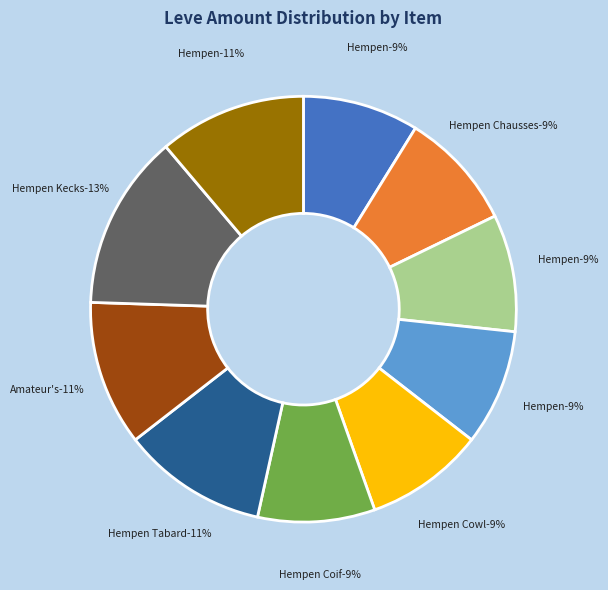

True or false: Hempen Undershirt accounts for 9% of the total.

True